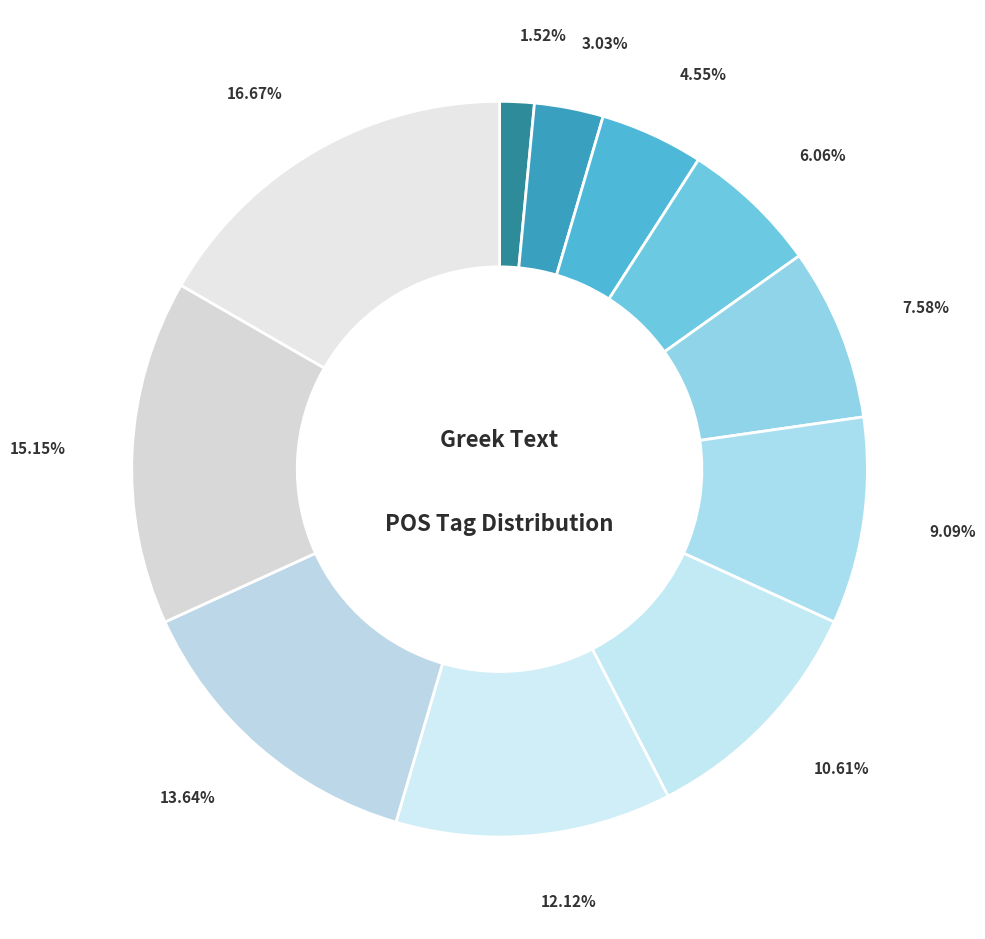

Count the number of slices in the pie.

11